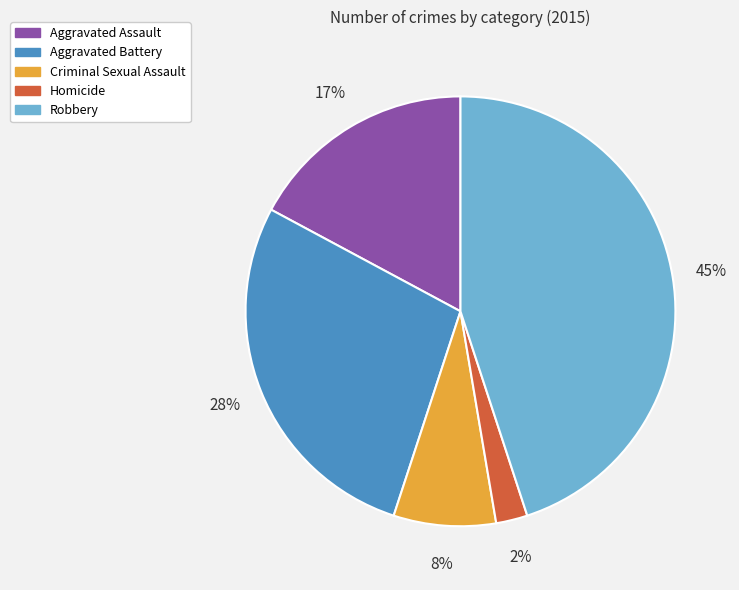

To the nearest percent, what is the difference between the Robbery and Homicide slice percentages?

43%